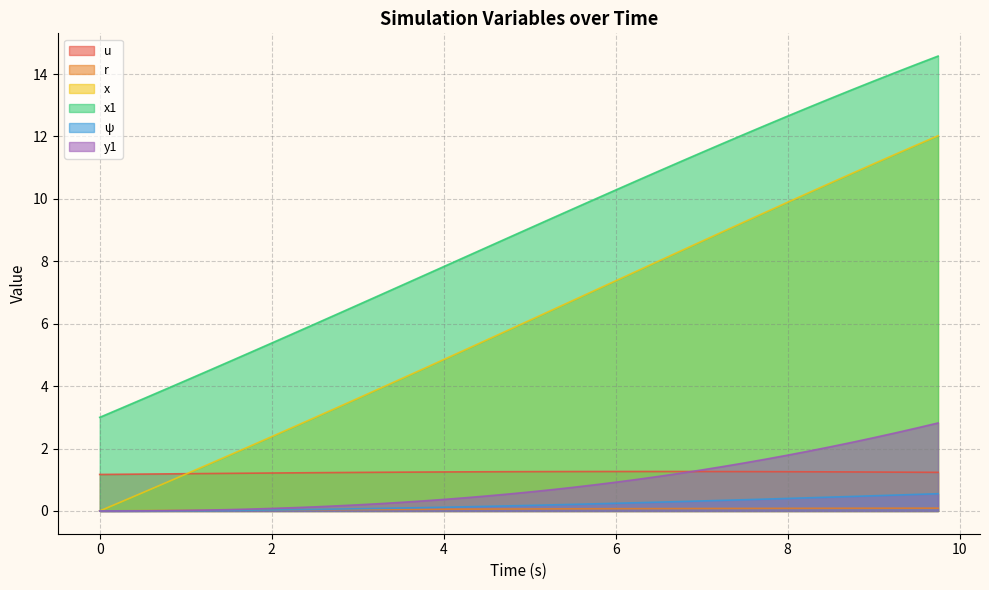

What are all the series names shown in the legend?

u, r, x, x1, ψ, y1